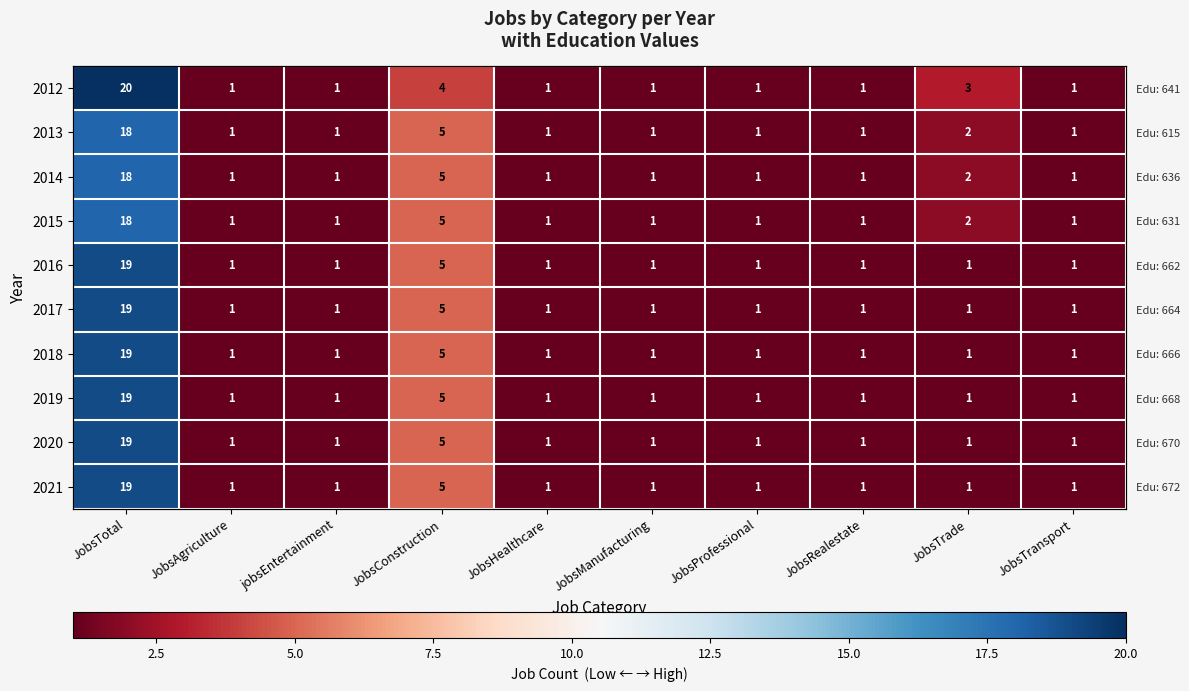

What is the maximum value shown in the chart?

20